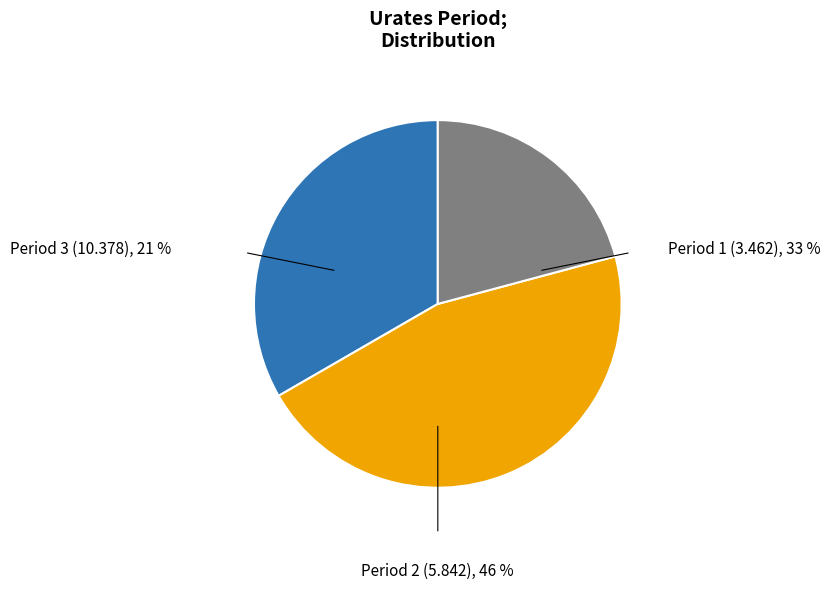

To the nearest percent, what percentage of the pie is Period 1 (3.462)?

33%